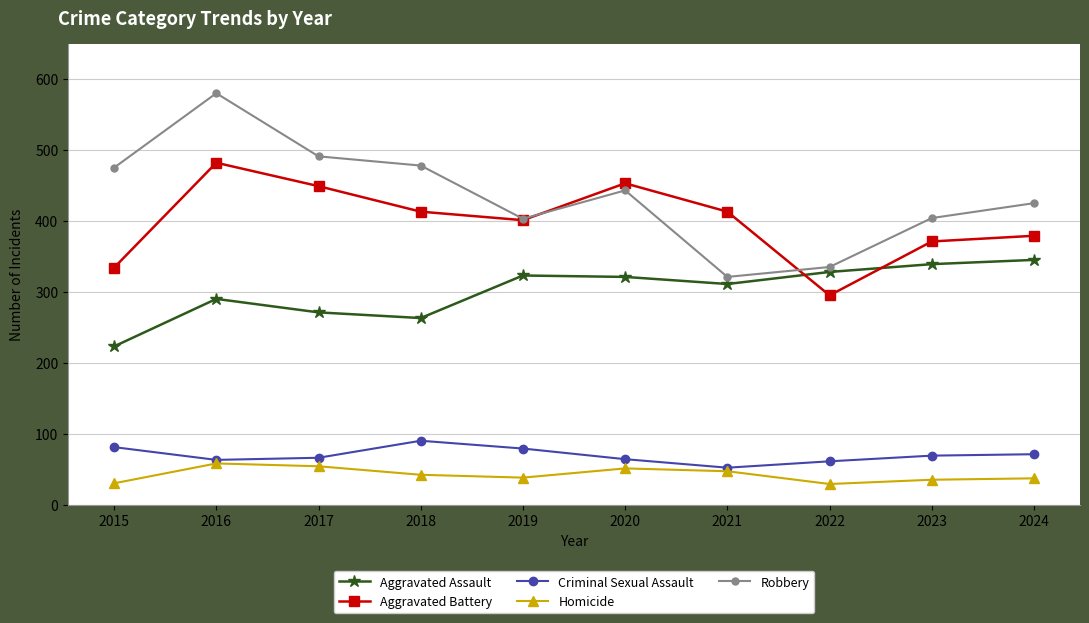

List the series in order of their peak value, highest first.

Robbery, Aggravated Battery, Aggravated Assault, Criminal Sexual Assault, Homicide